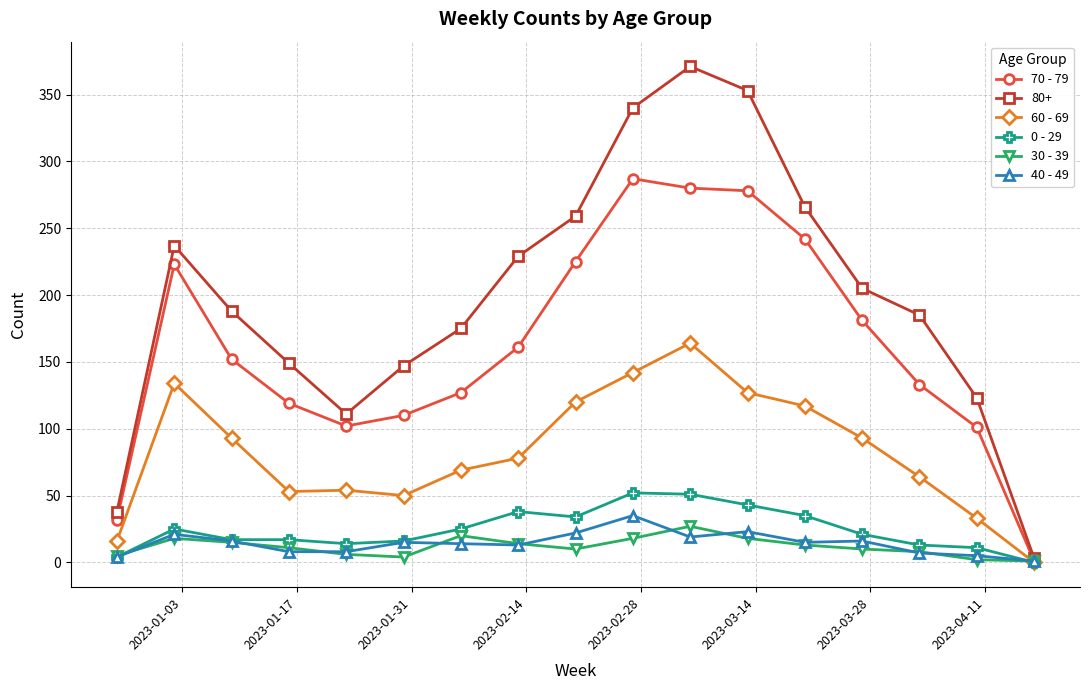

True or false: 60 - 69 has more than 0 points higher than both neighbors.

True